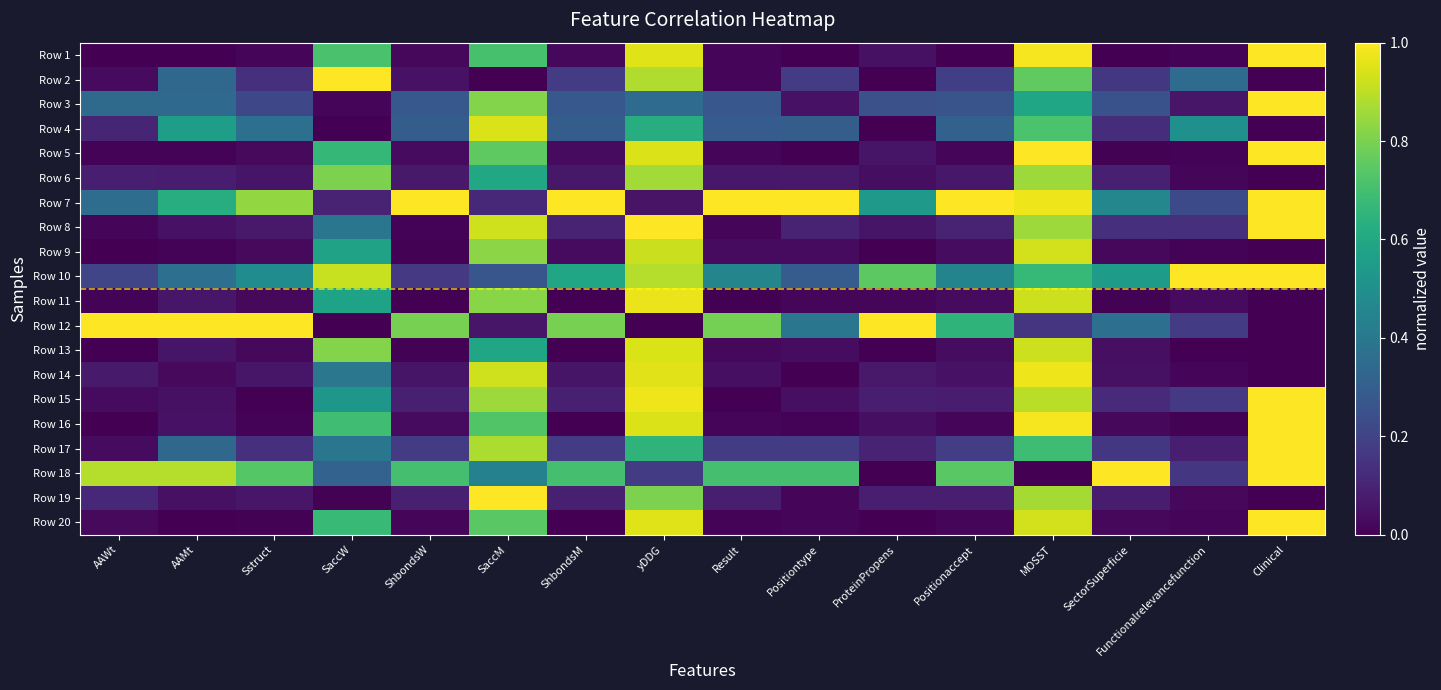

What is the greatest value displayed?

1.0